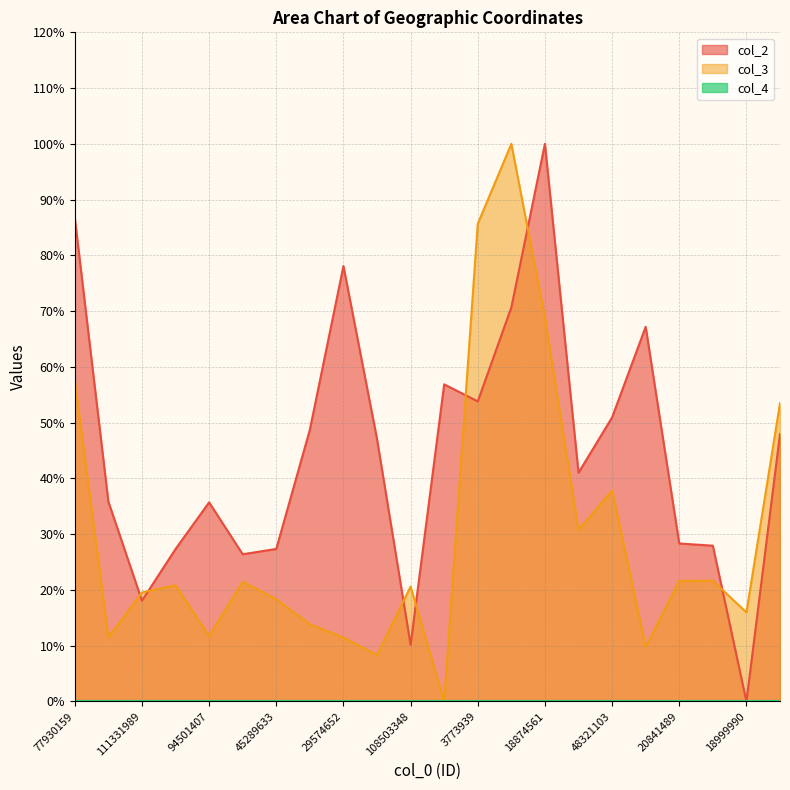

True or false: col_3 has a value of 21.6 at 20841489.

True